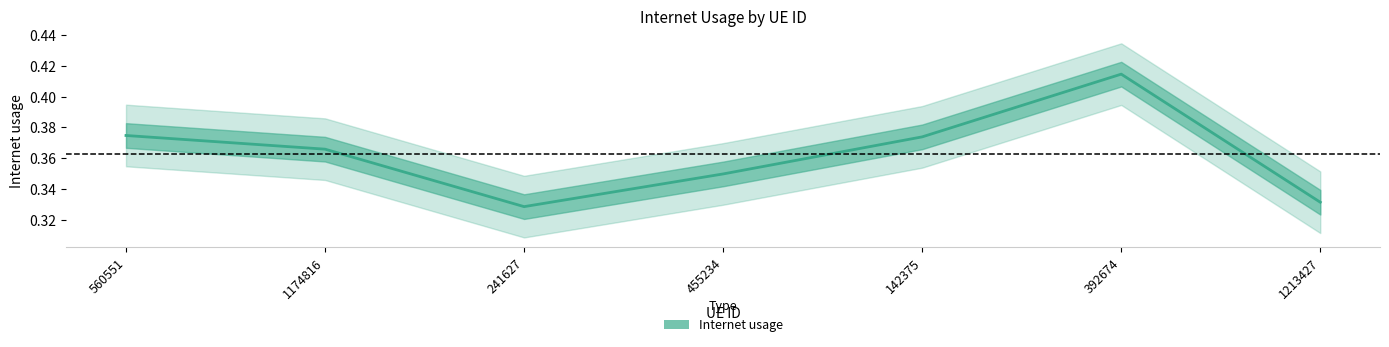

What is the sum of the values at 560551 and 241627?

0.7